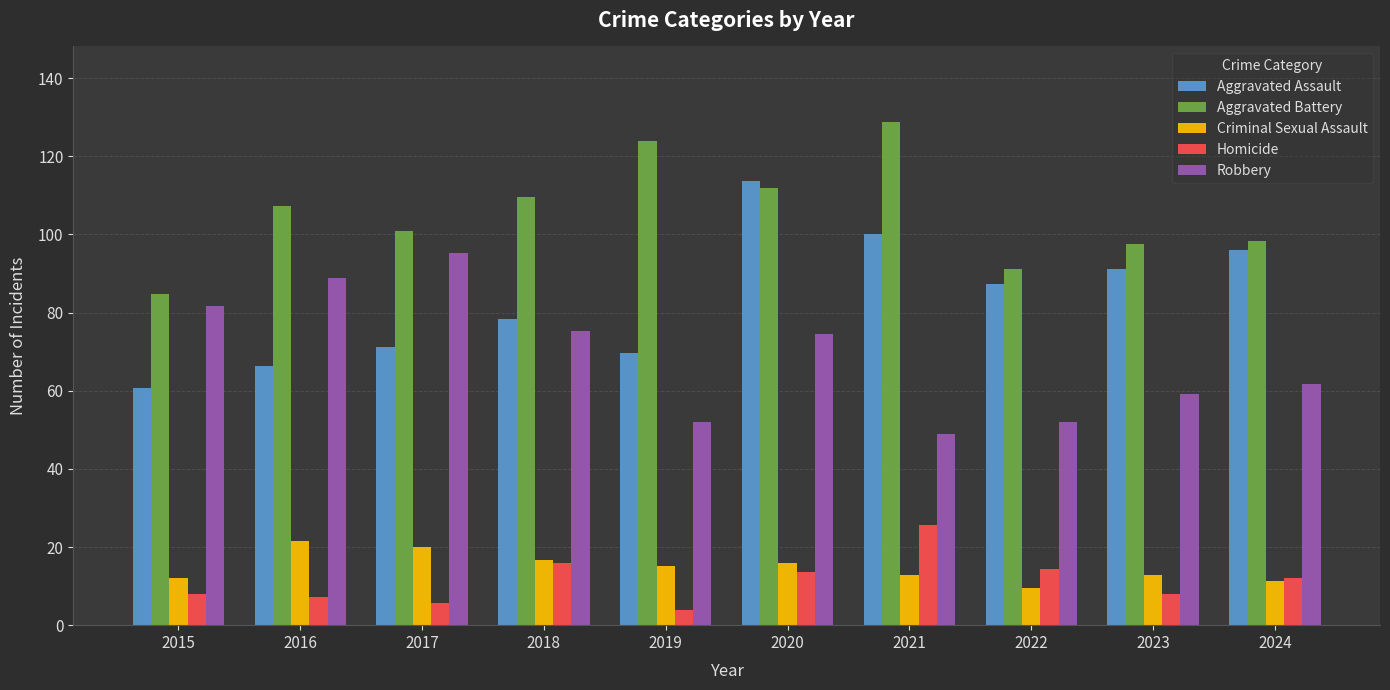

What is the average value of the Criminal Sexual Assault series?

18